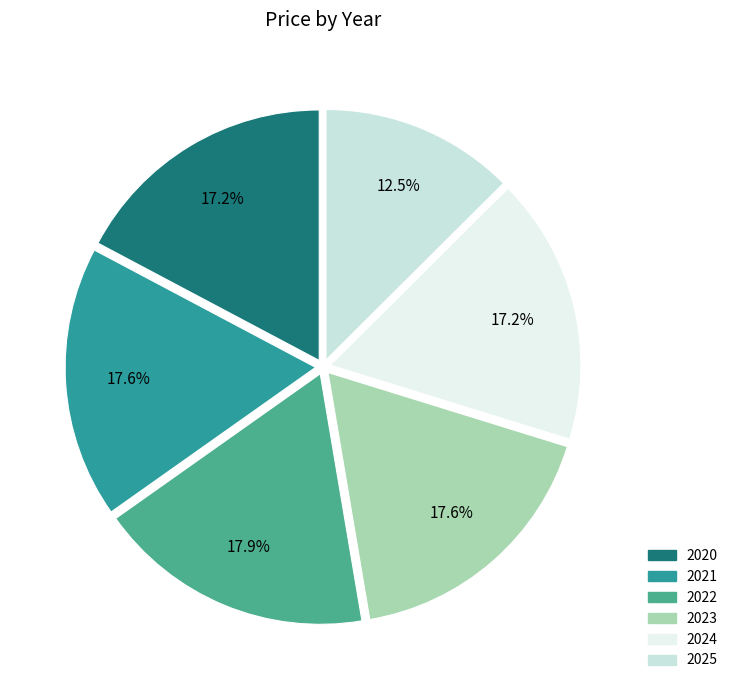

Is it true that 2020 is 30% of the pie?

False